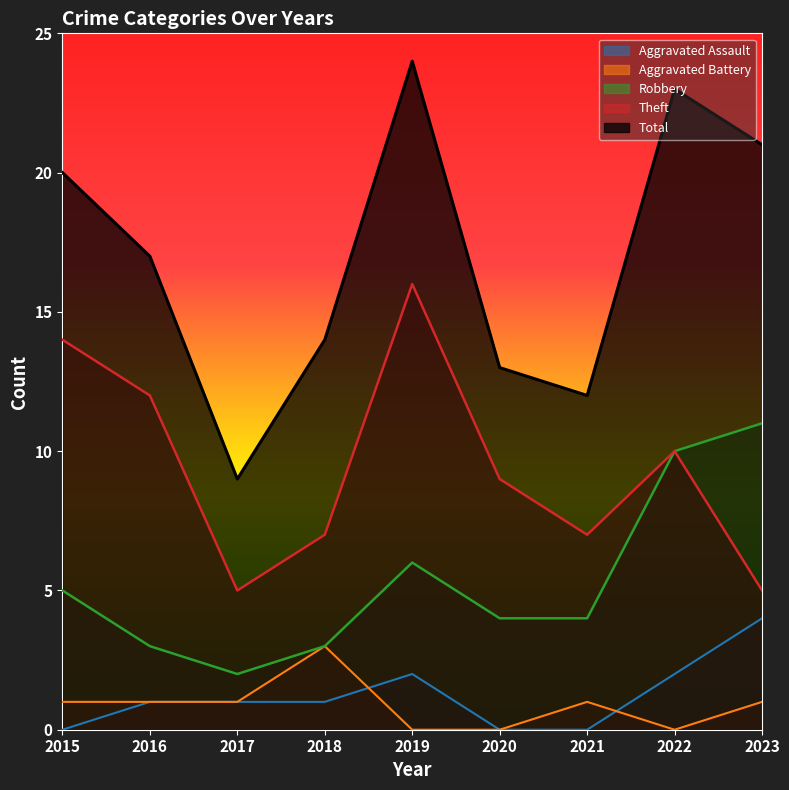

True or false: Aggravated Assault and Theft cross at least once.

False